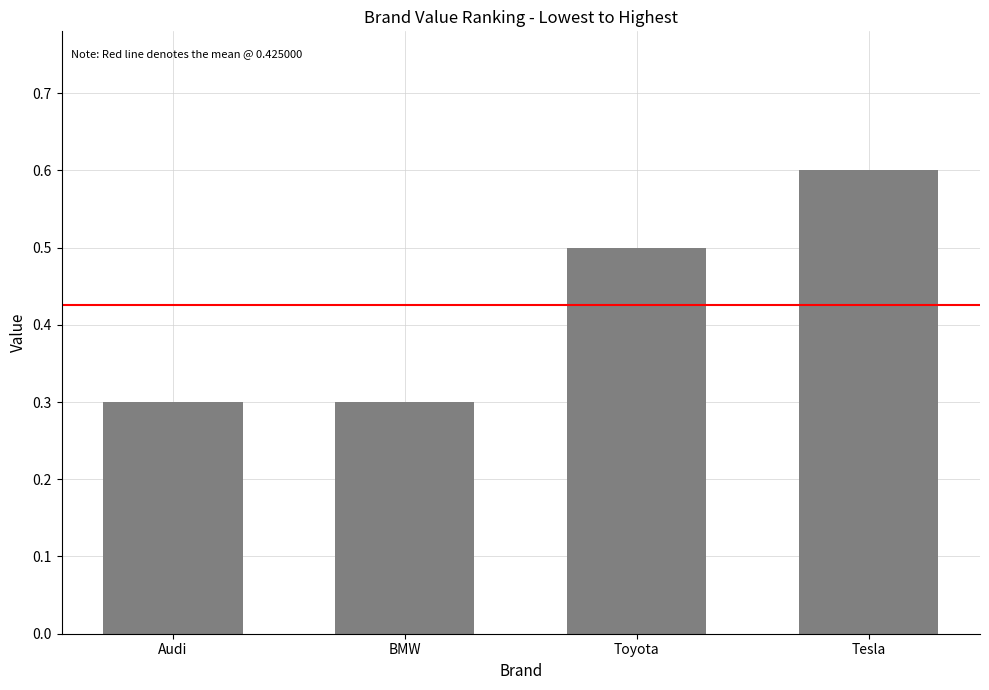

What is the change in value from BMW to Tesla?

+0.3